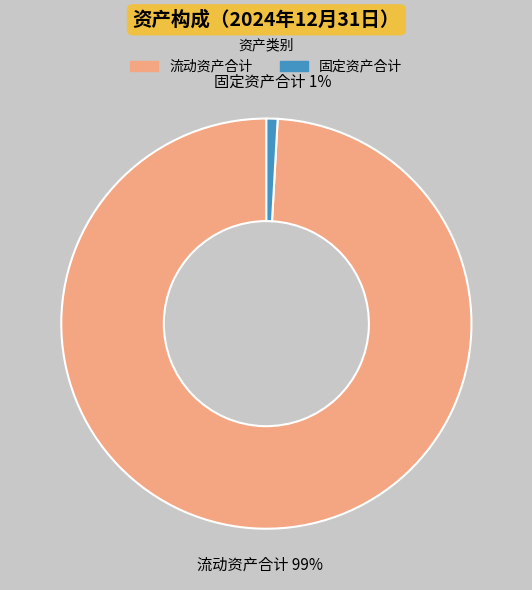

To the nearest percent, what is the difference between the largest and smallest slice percentages?

98%